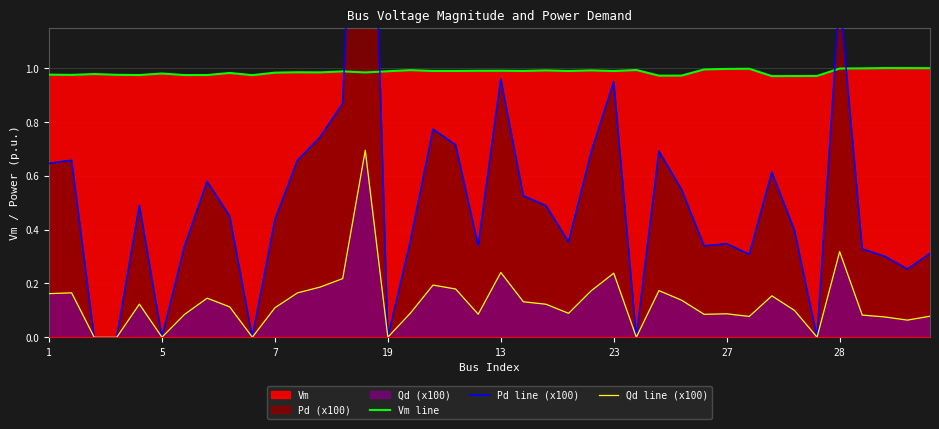

The Qd line (x100) series shows 0.1 at 19. True or false?

False